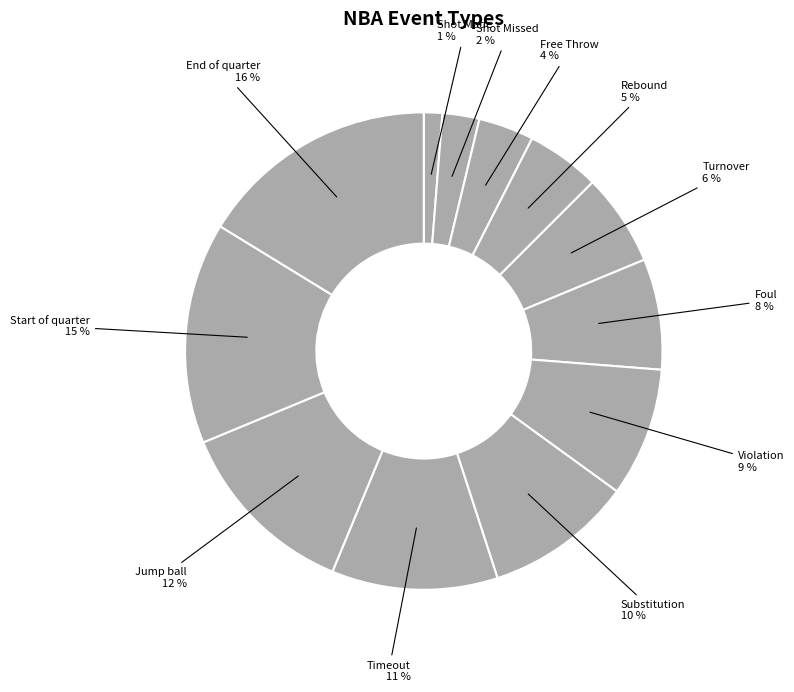

The Timeout slice represents 25% of the pie. True or false?

False